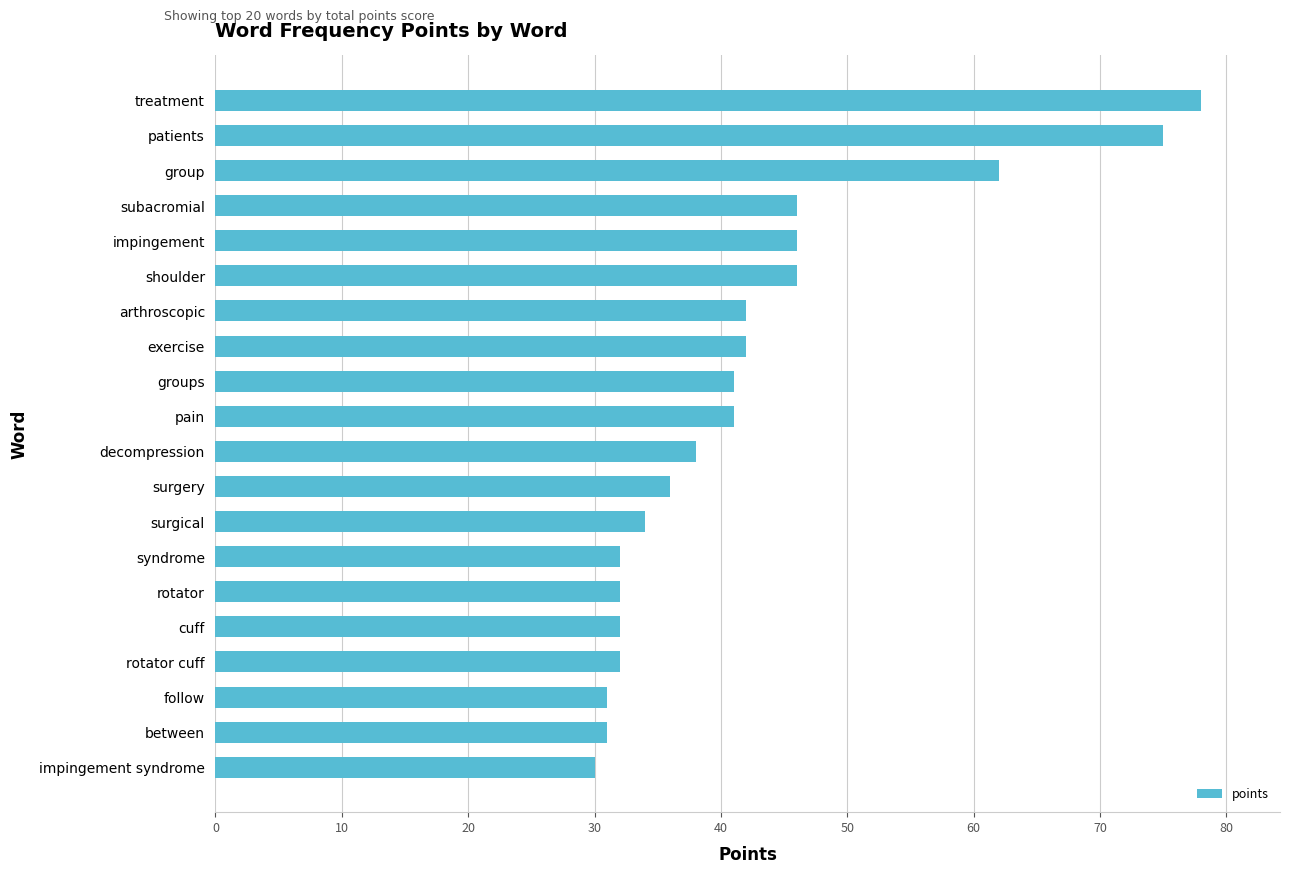

Between exercise and patients, which is larger?

patients